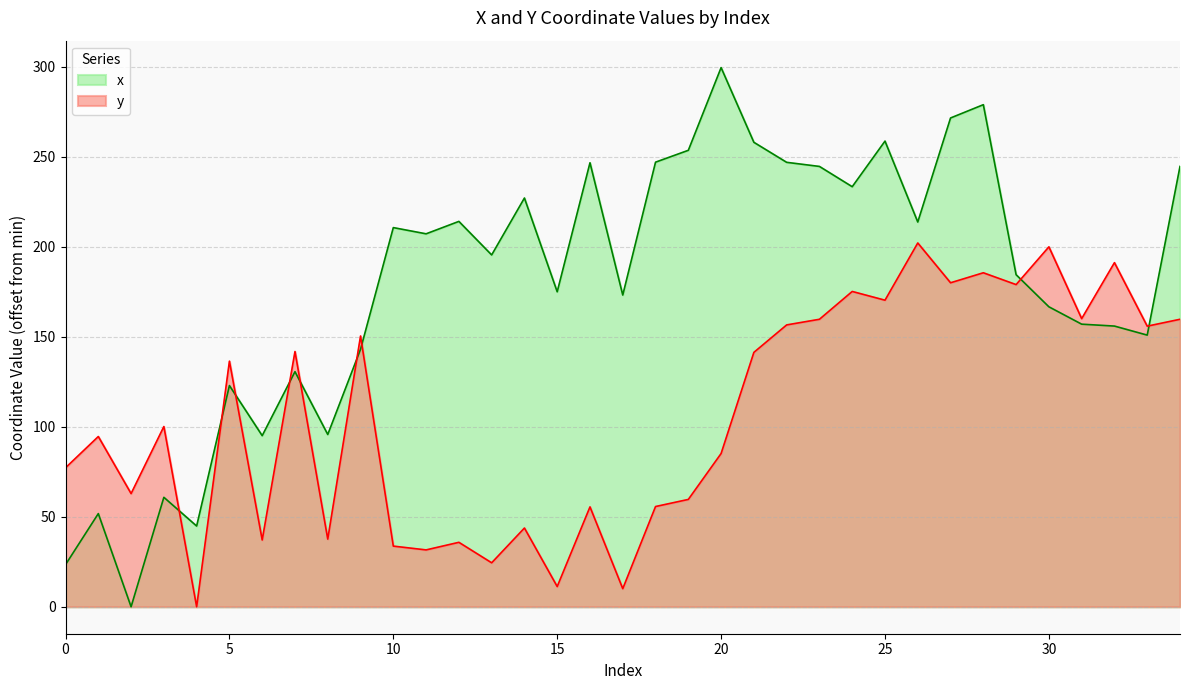

Read the y value at 30.

200.0